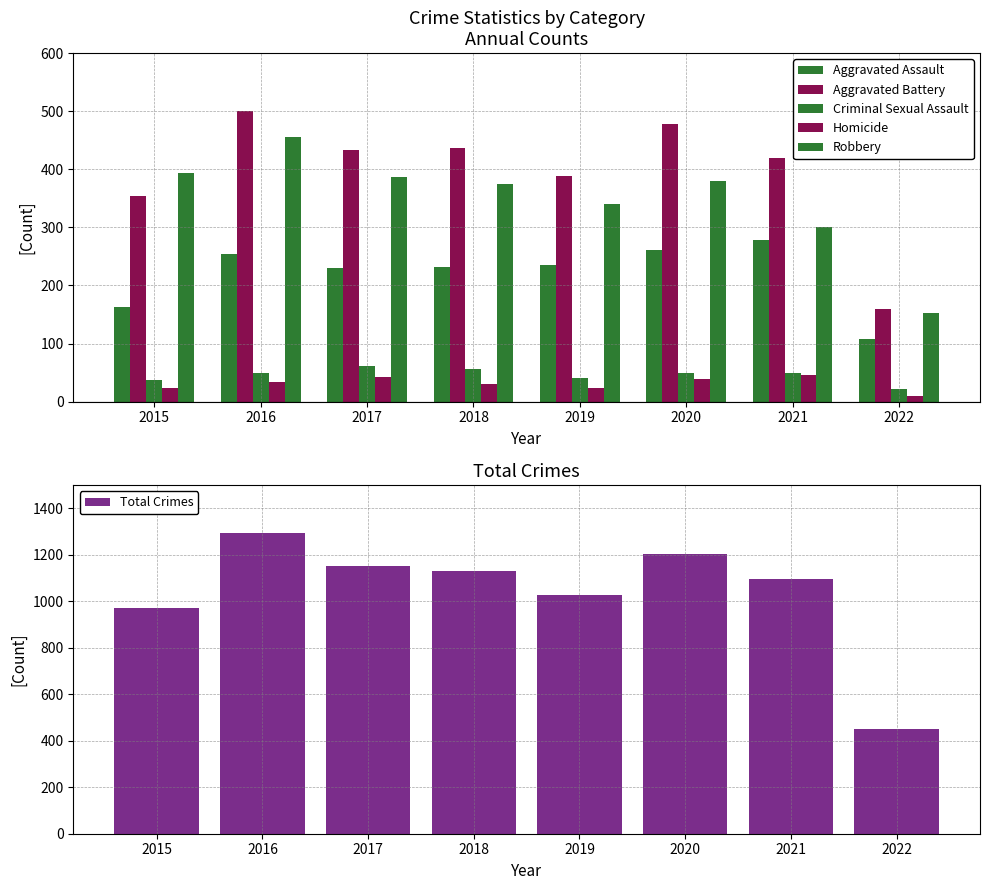

How many data points does each series have?

8